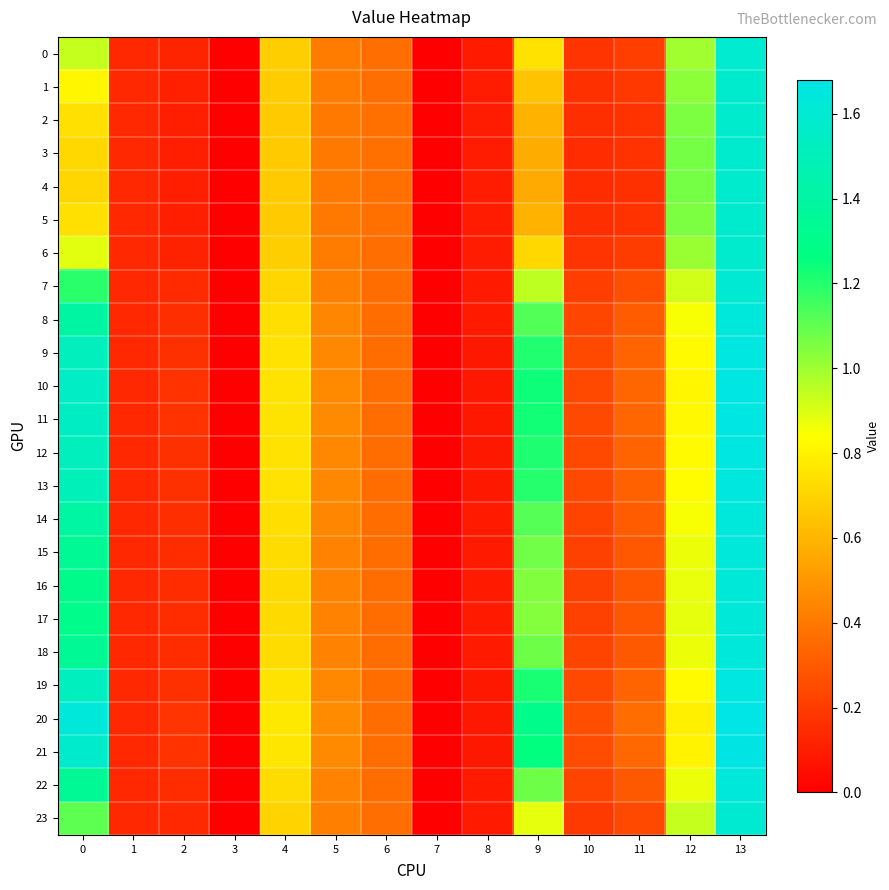

At which category does the chart reach its peak across all series?

13